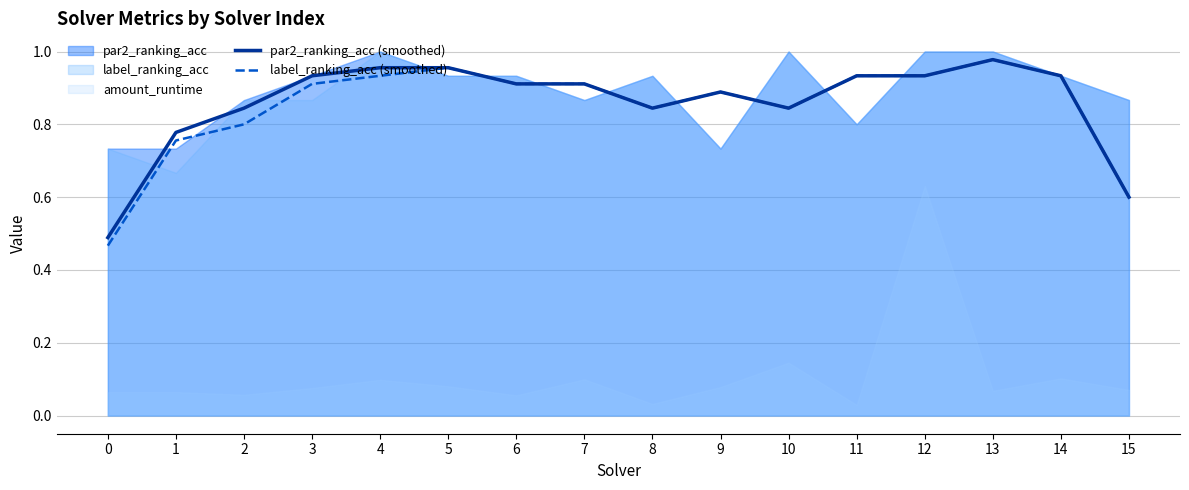

True or false: par2_ranking_acc (smoothed) and label_ranking_acc (smoothed) cross at least once.

False